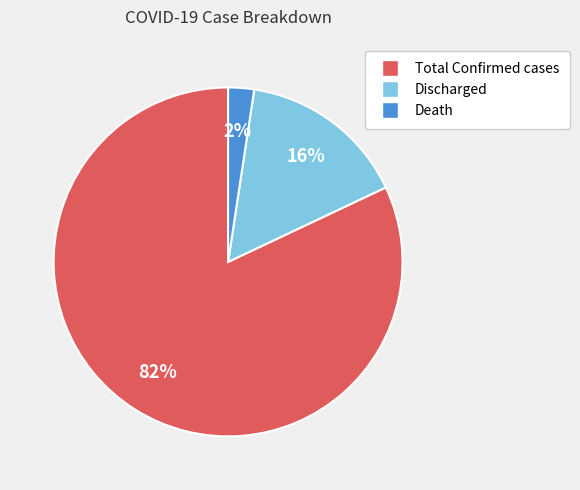

Is the sum of Total Confirmed cases and Death greater than half?

Yes